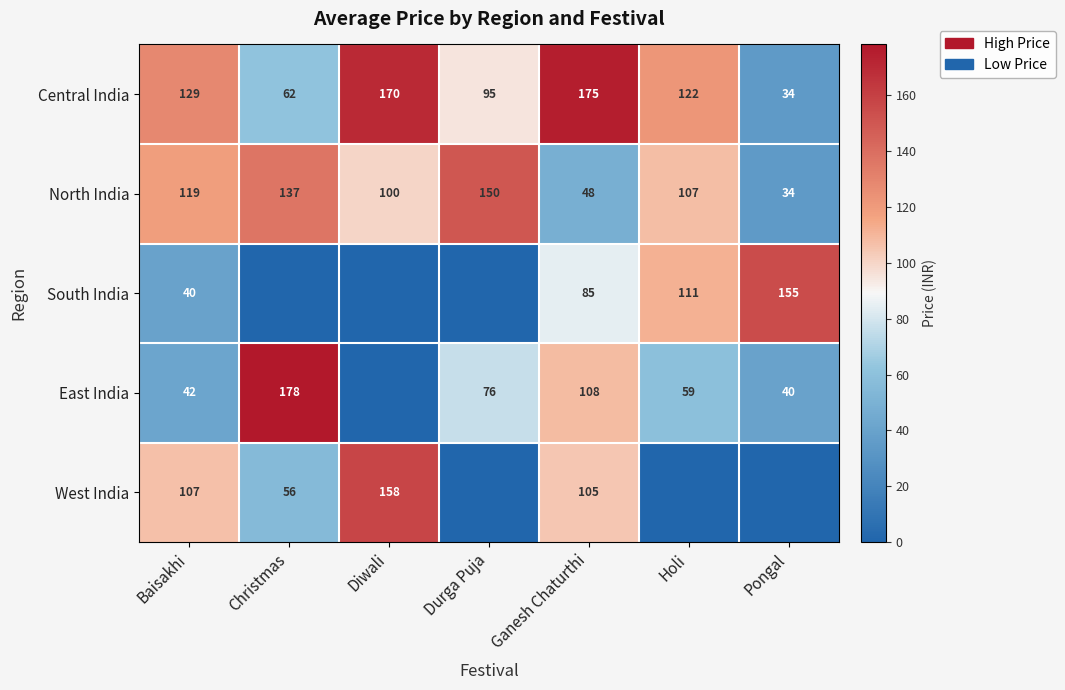

How many data points in Central India are less than 122?

3